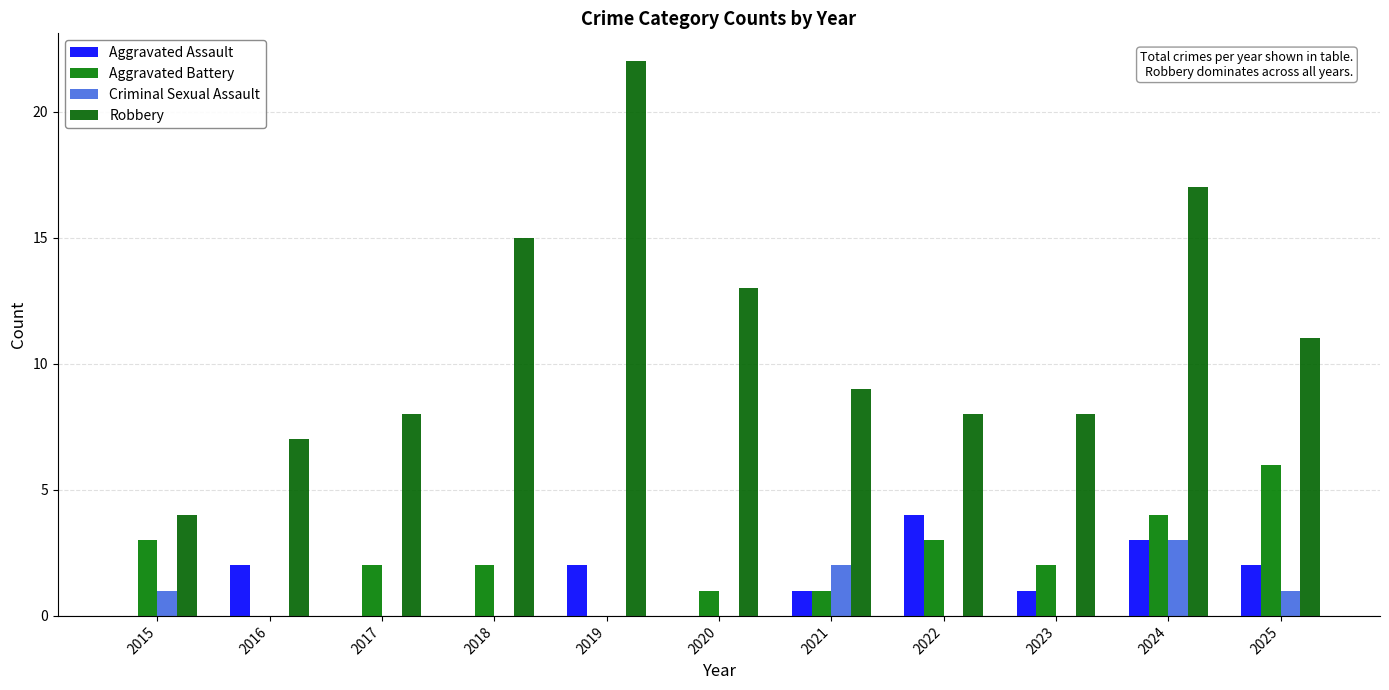

Reading right to left, transcribe all the data shown in this chart.

Aggravated Assault: 2	3	1	4	1	0	2	0	0	2	0
Aggravated Battery: 6	4	2	3	1	1	0	2	2	0	3
Criminal Sexual Assault: 1	3	0	0	2	0	0	0	0	0	1
Robbery: 11	17	8	8	9	13	22	15	8	7	4